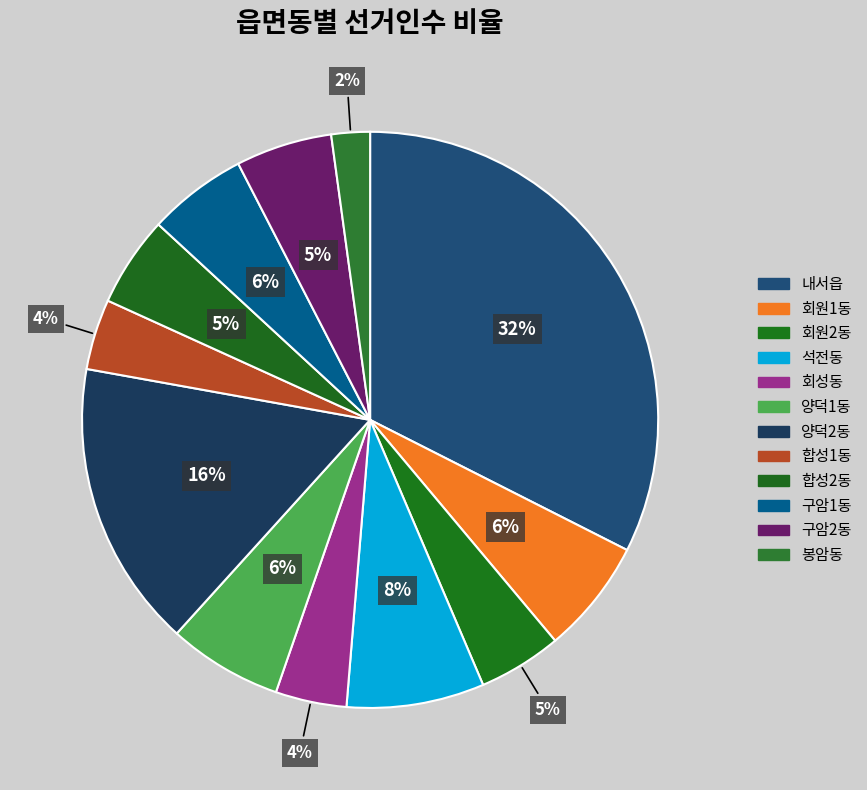

How many segments does this pie chart have?

12